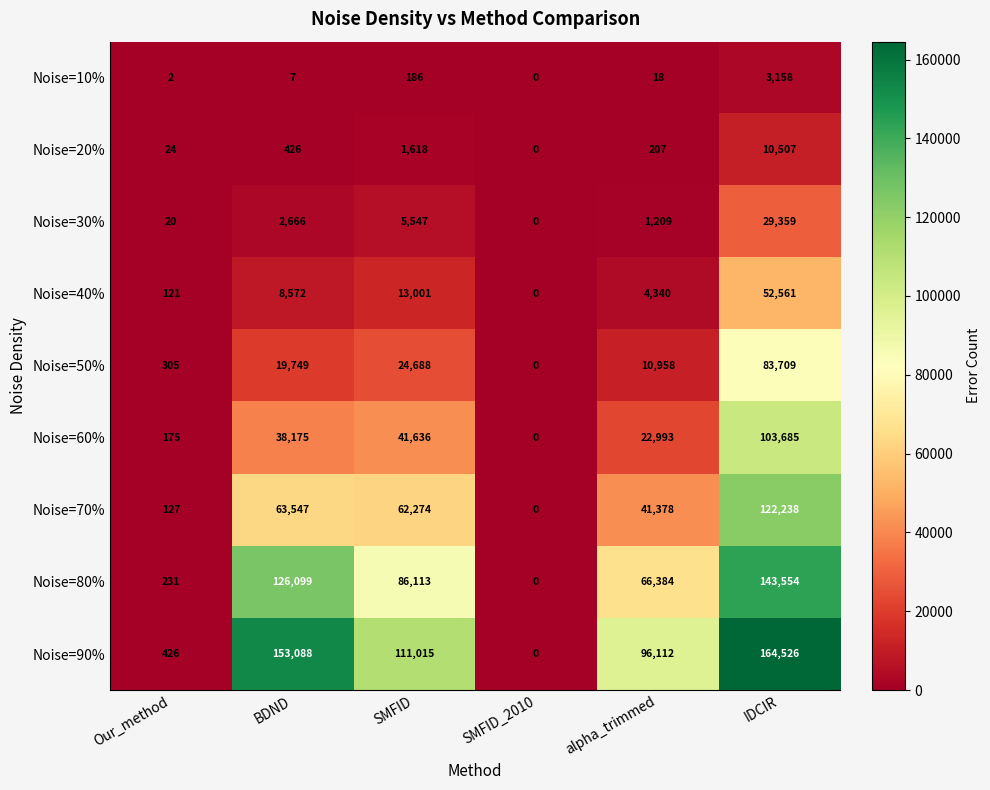

Which series has the widest spread of values?

Noise=90%